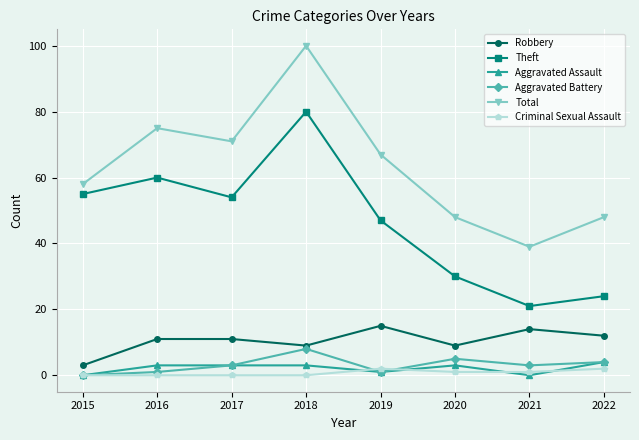

Reading left to right, extract all data points from this chart.

Robbery: 3	11	11	9	15	9	14	12
Theft: 55	60	54	80	47	30	21	24
Aggravated Assault: 0	3	3	3	1	3	0	4
Aggravated Battery: 0	1	3	8	1	5	3	4
Total: 58	75	71	100	67	48	39	48
Criminal Sexual Assault: 0	0	0	0	2	1	1	2